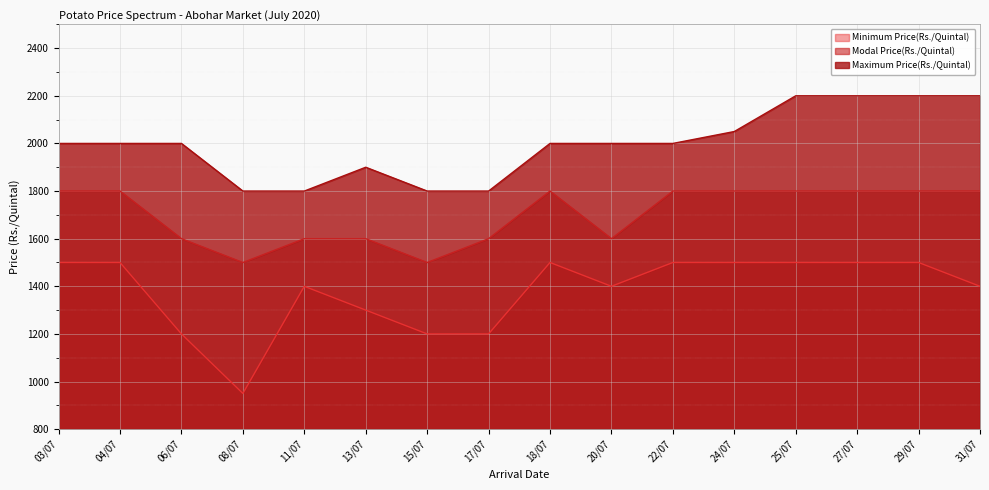

What is the label of the 8th point from the right?

18/07